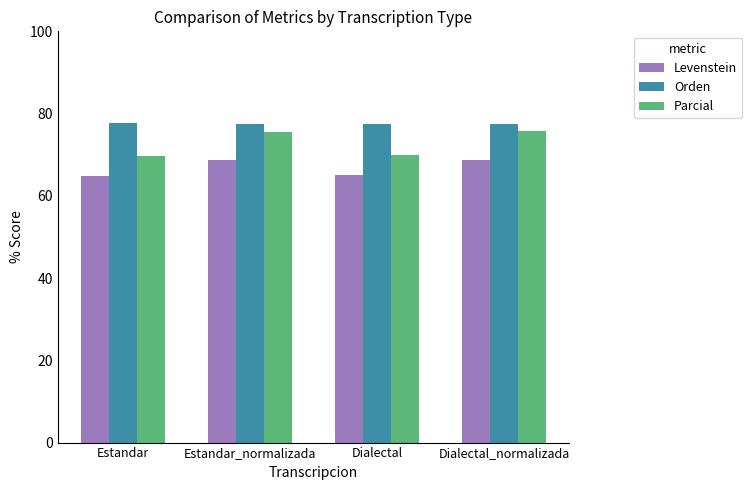

What is the value of the Orden bar at the 2nd from the left?

77.5